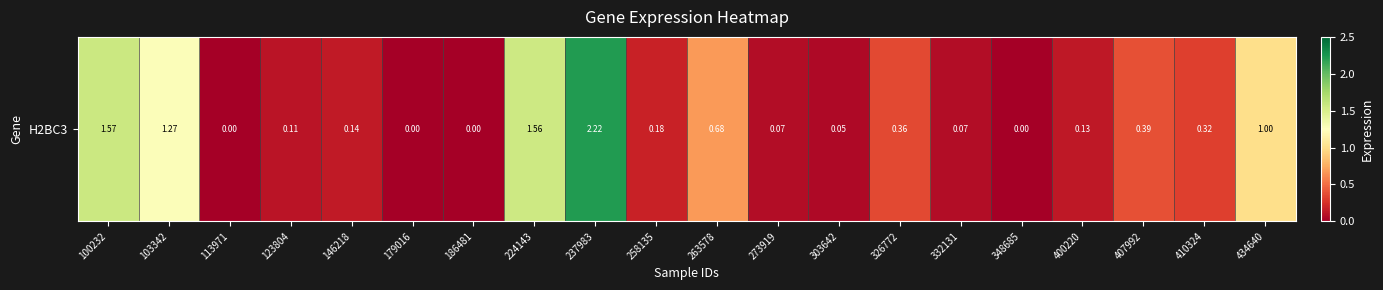

What is the maximum value shown in the chart?

2.2